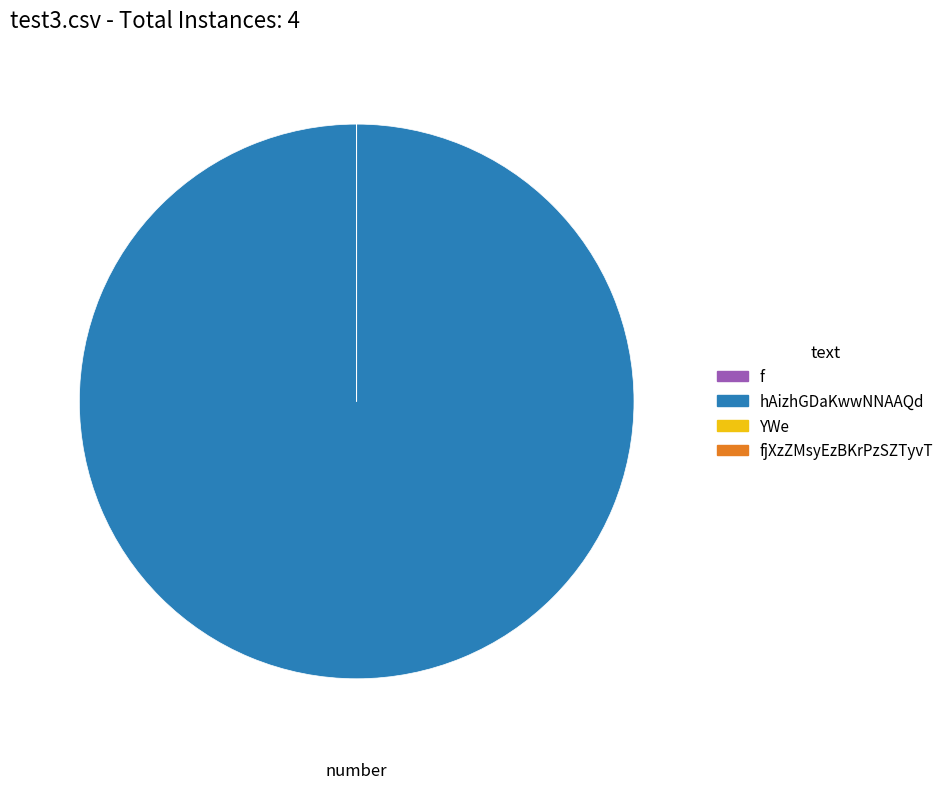

Which slice is the largest?

hAizhGDaKwwNNAAQd